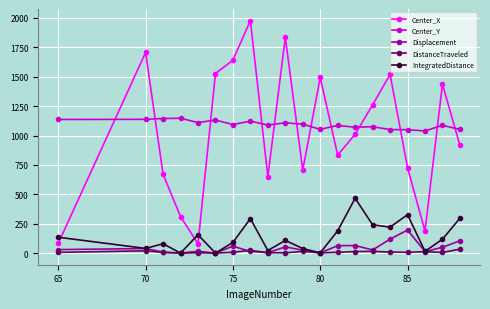

Which series has the largest range (max minus min)?

Center_X